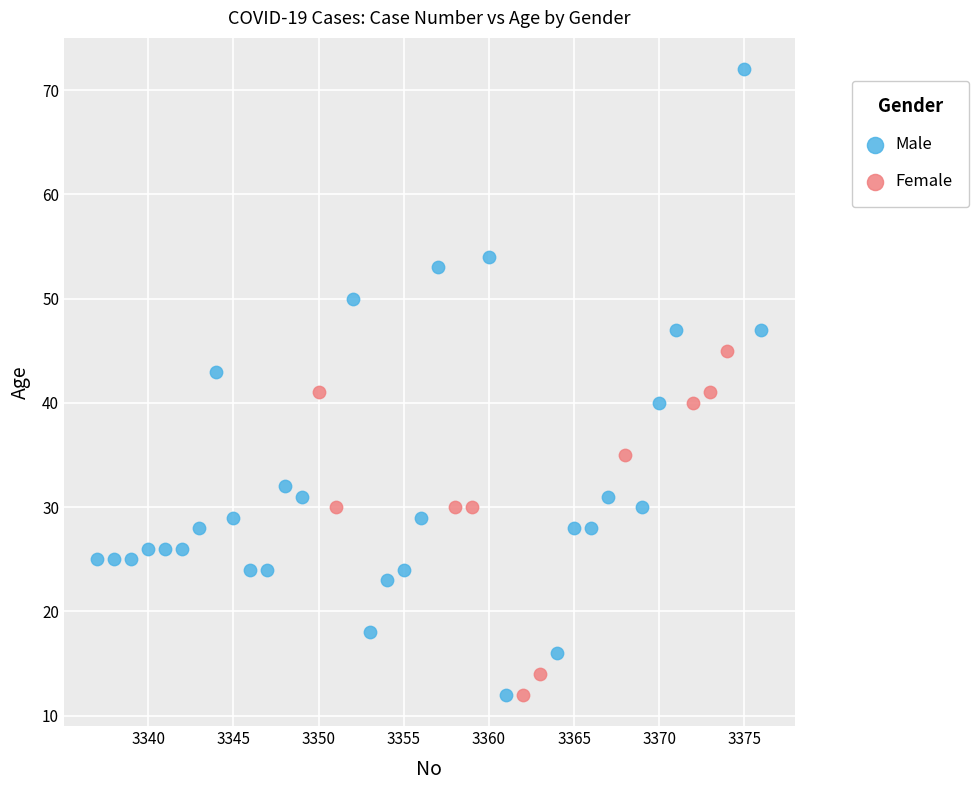

Which series has the largest Y range (max minus min)?

Male